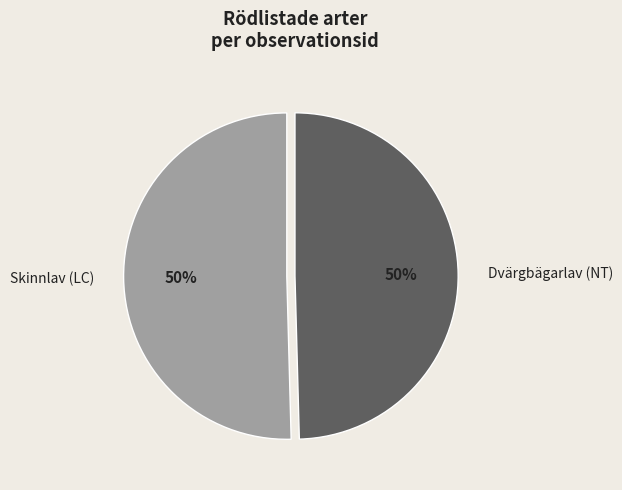

Approximately how many times larger is the value at Dvärgbägarlav (NT) compared to Skinnlav (LC)?

1.0